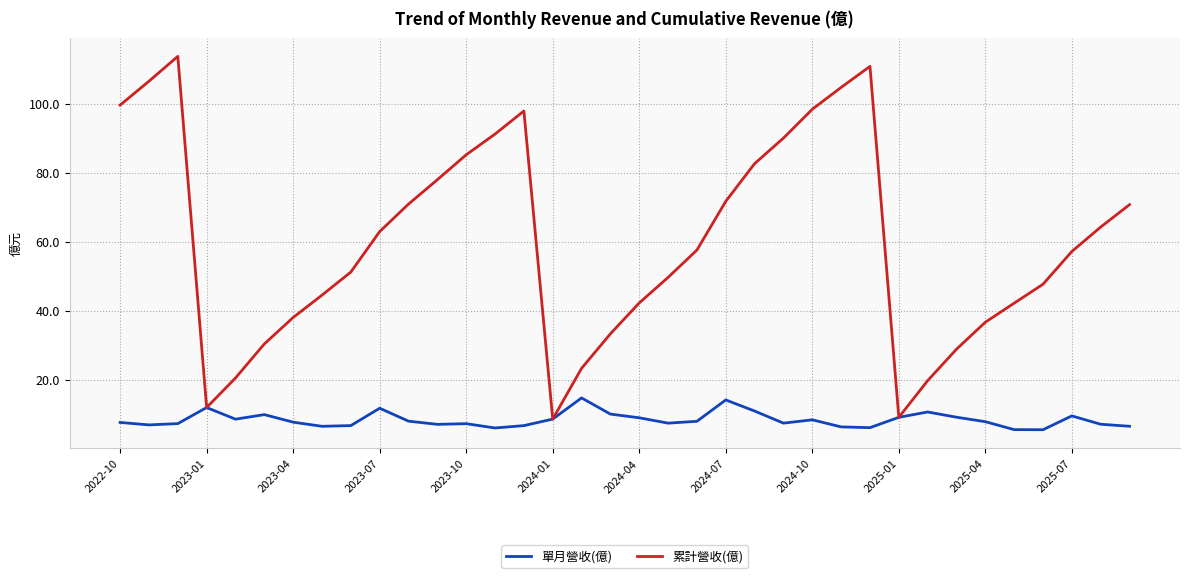

How many lines are shown in the chart?

2